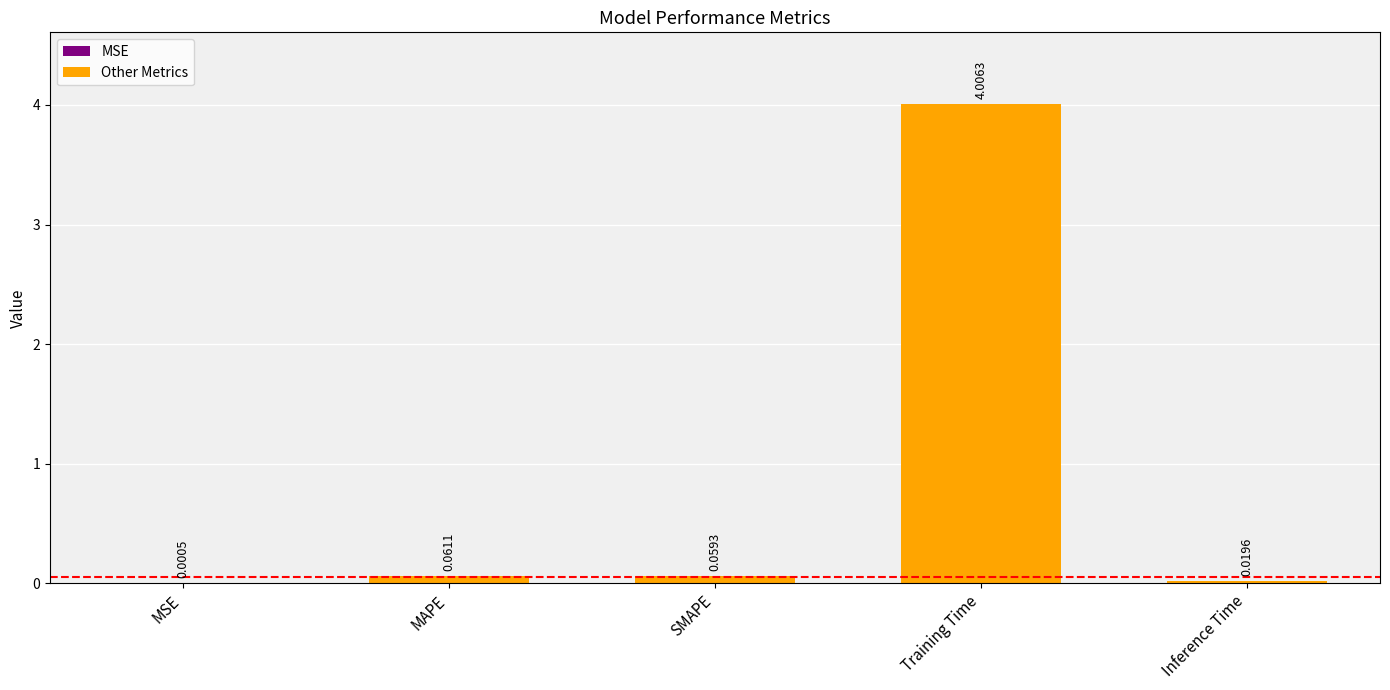

At which category does the chart reach its peak across all series?

Training Time